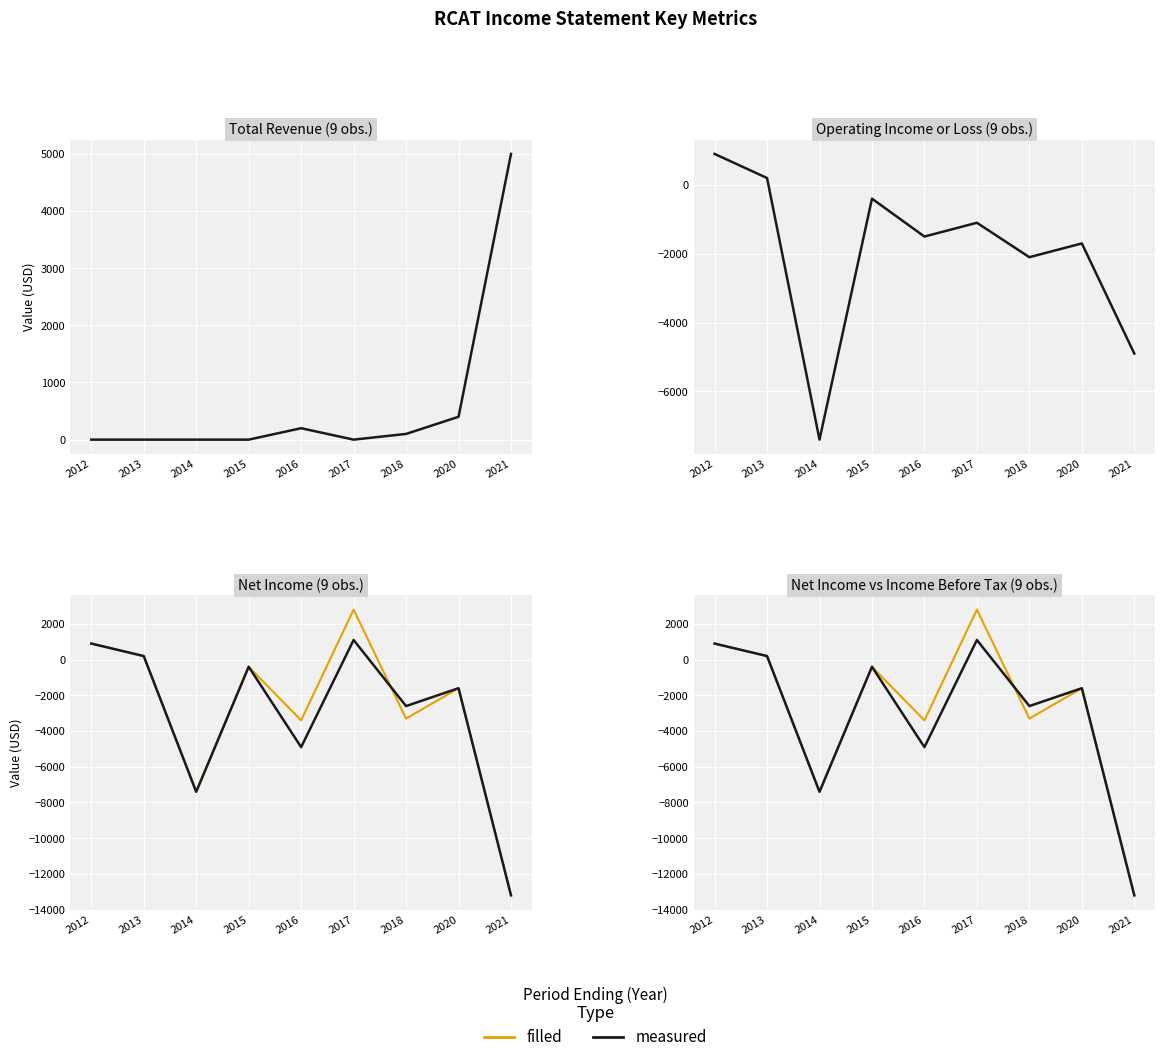

Where do filled and measured first cross each other?

2017 and 2018